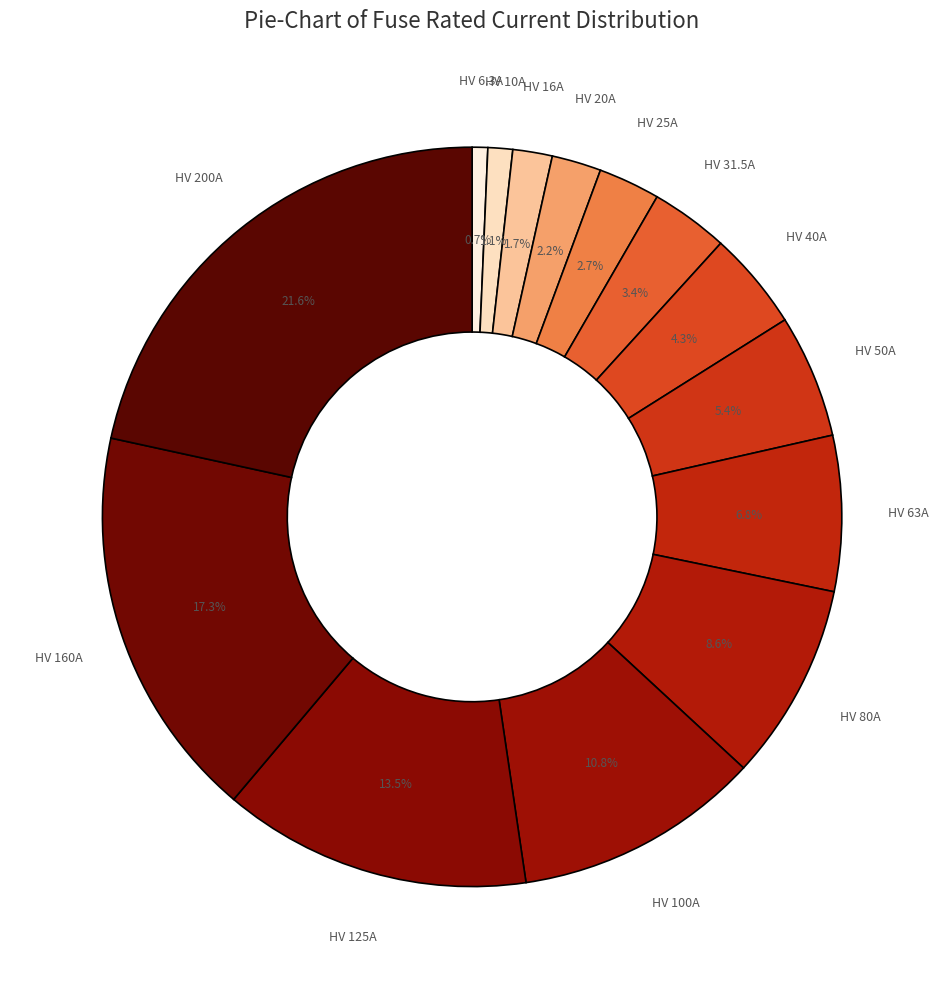

How many slices are in this pie chart?

14